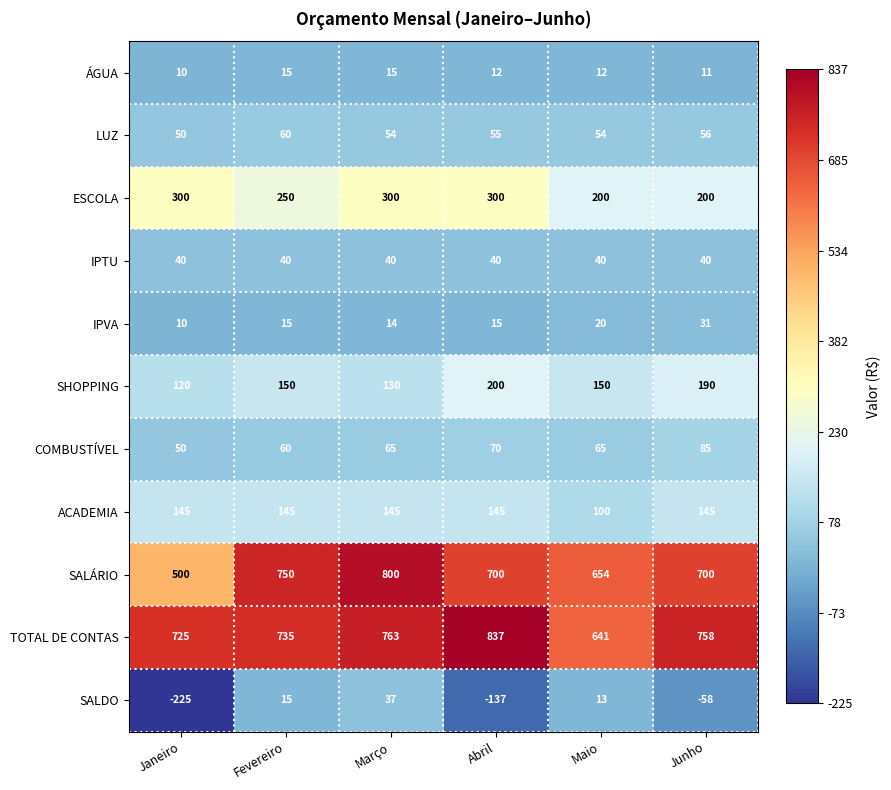

What is the sum of the SALÁRIO values at Março and Janeiro?

1300